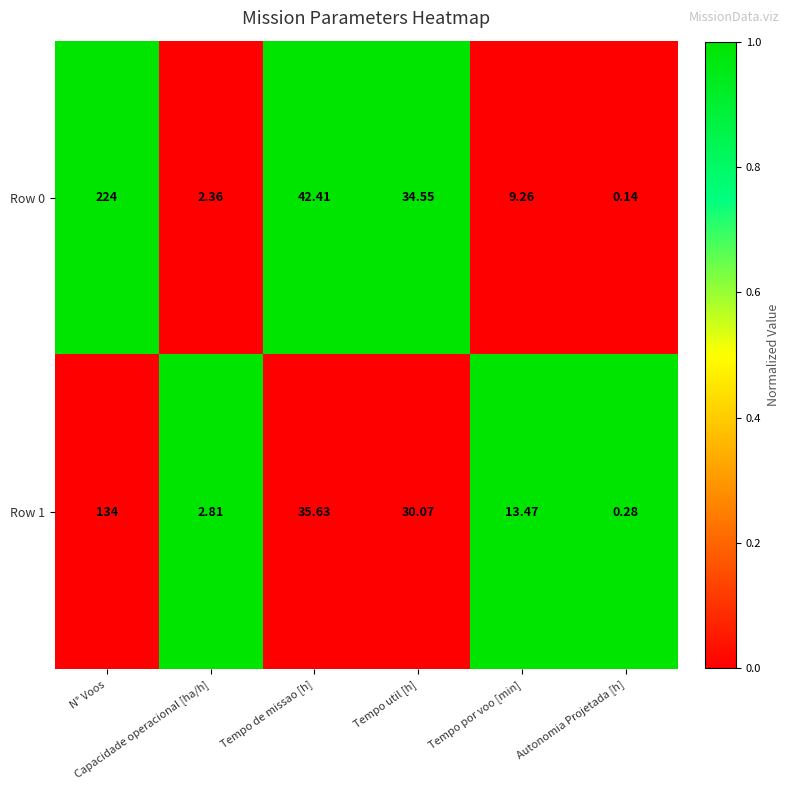

What is the total value across all series at Tempo util [h]?

64.6